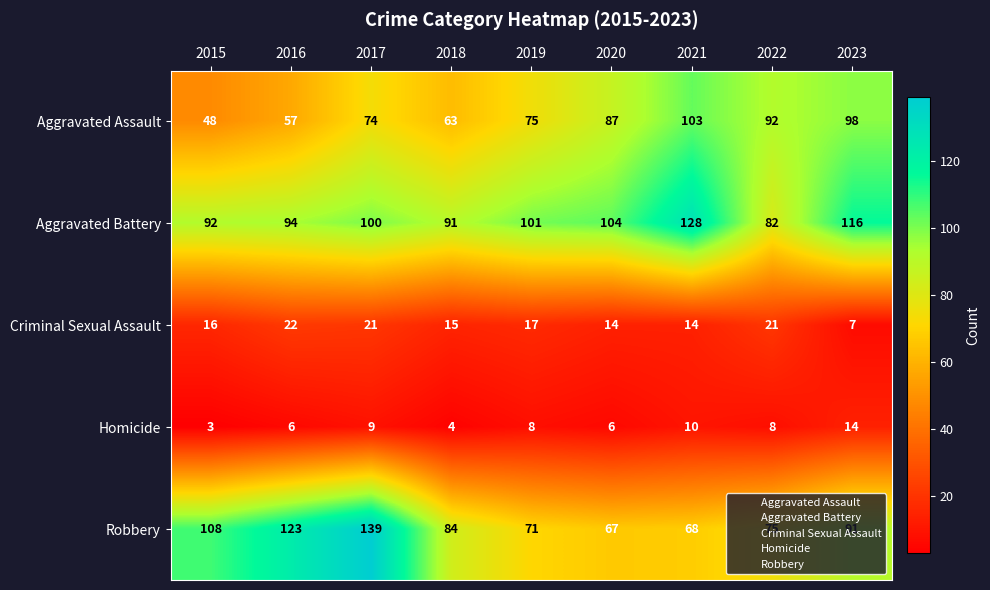

The Aggravated Battery series shows 168 at 2021. True or false?

False